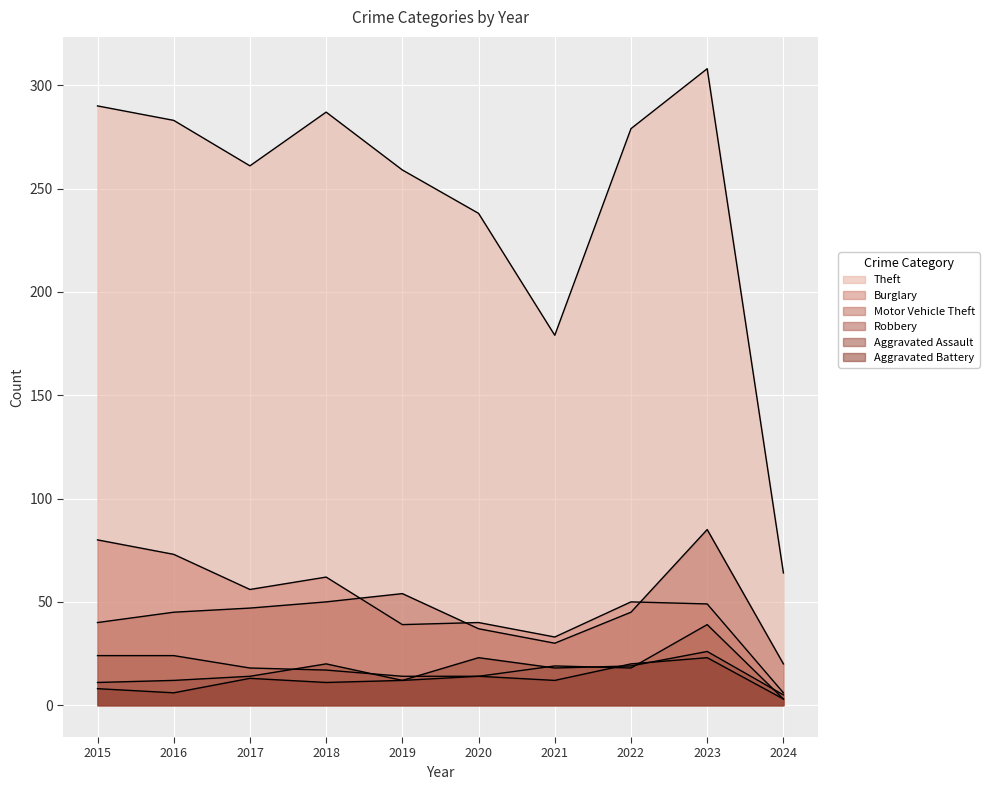

Which series has the widest spread of values?

Theft